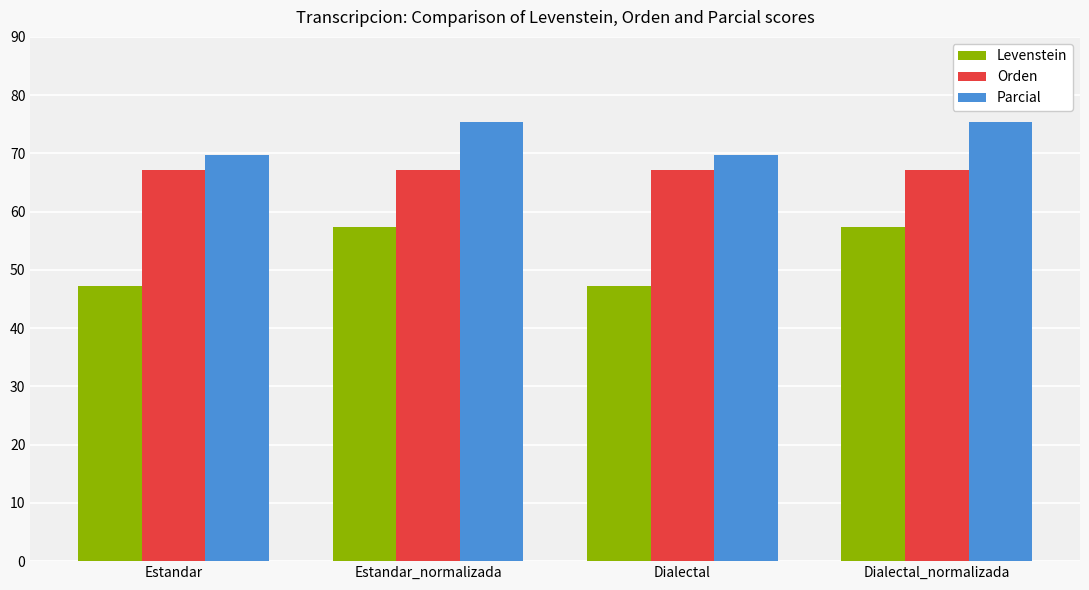

Are the bars grouped side by side (vs. stacked)?

Yes